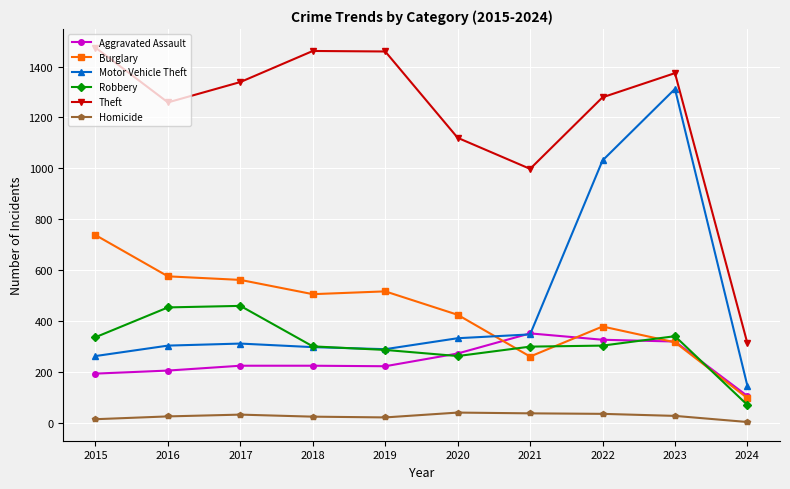

Is the value of Homicide at 2019 greater than the value of Motor Vehicle Theft at 2024?

No